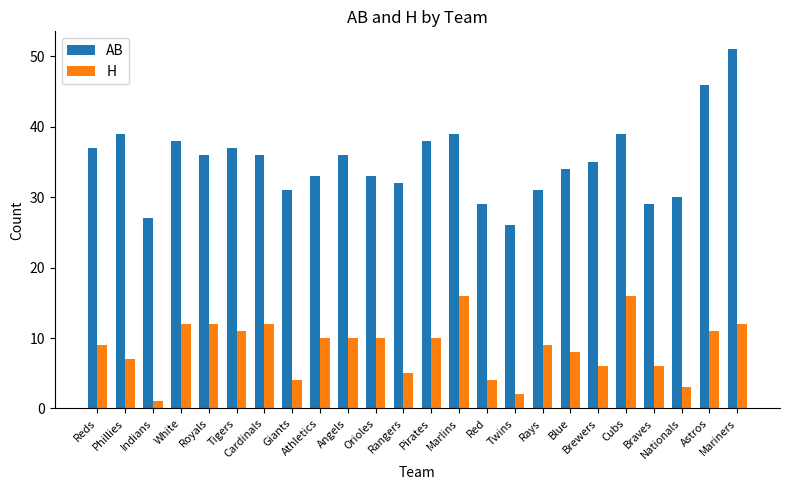

Rank the series by their average value, from highest to lowest.

AB, H